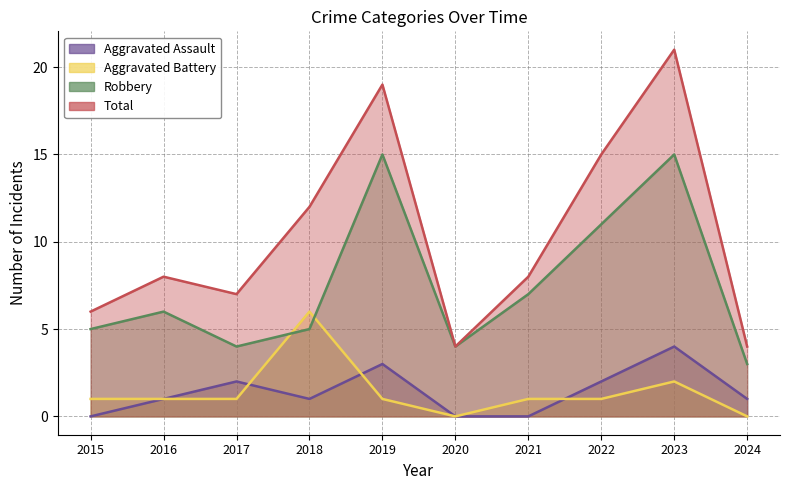

What is the sum of the Robbery values at 2022 and 2017?

15